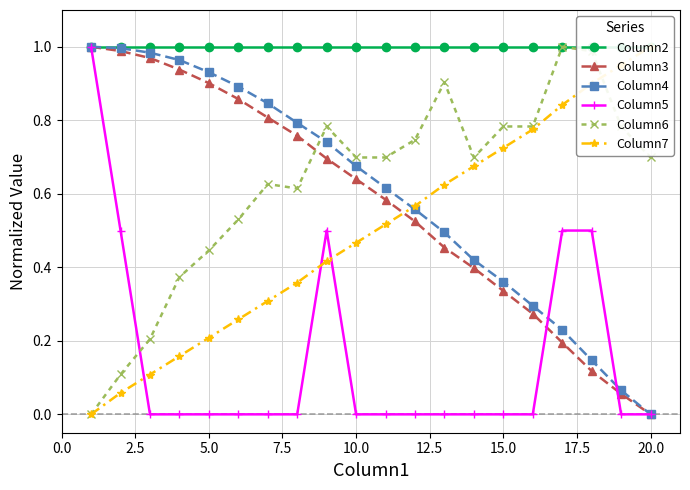

True or false: Column4 and Column6 cross at least once.

True